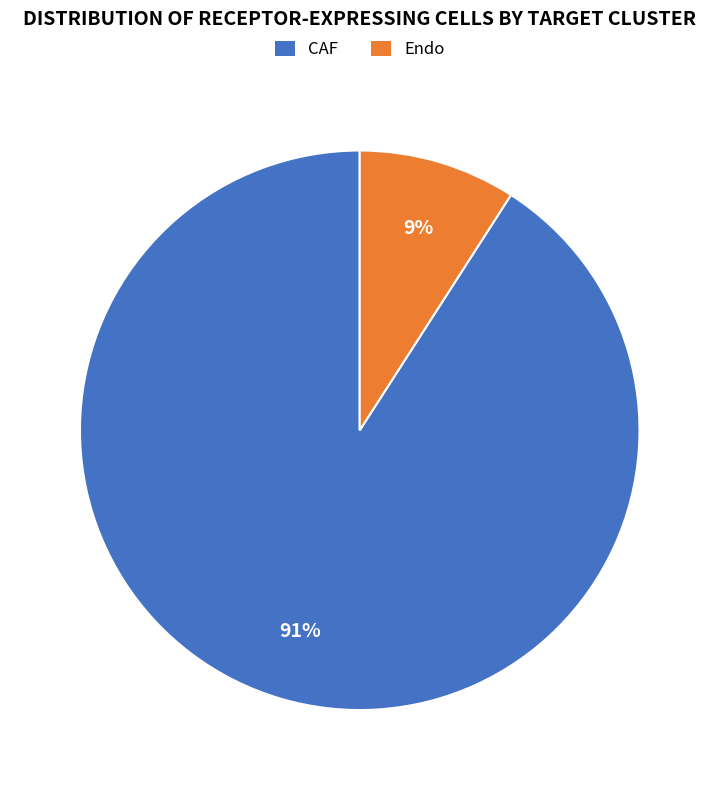

Rank the categories by value from highest to lowest.

CAF, Endo